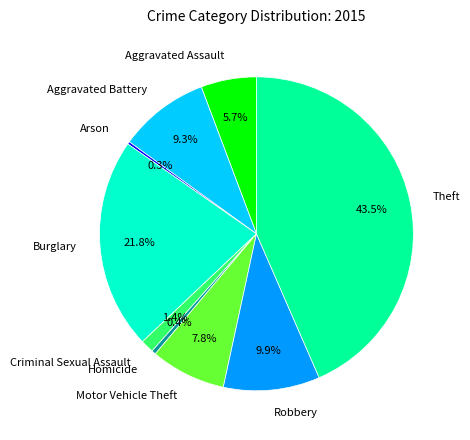

Which slice is the largest?

Theft